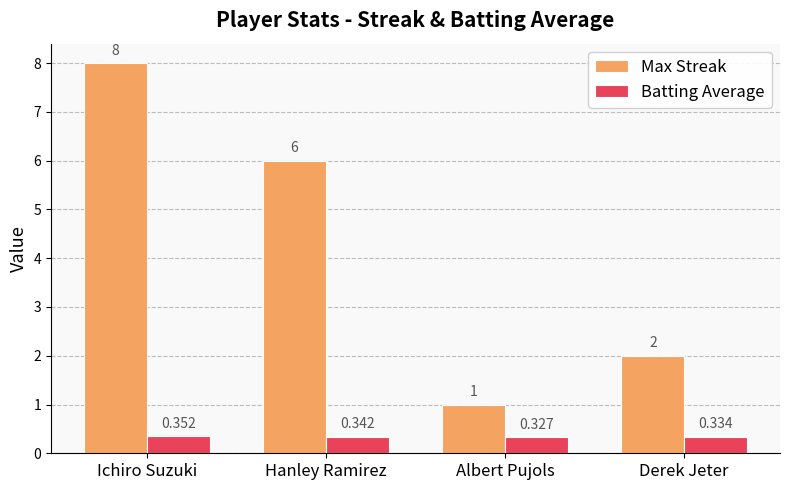

List the series in order of their overall mean, lowest first.

Batting Average, Max Streak